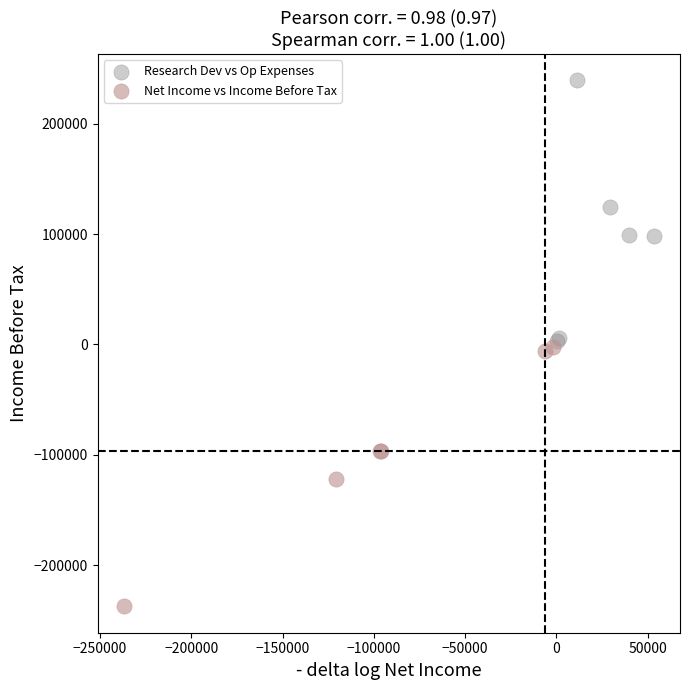

What are all the series names shown in the legend?

Research Dev vs Op Expenses, Net Income vs Income Before Tax